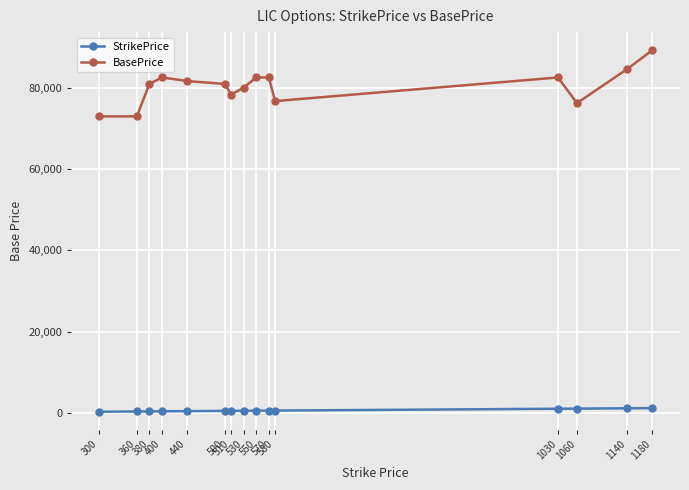

Rank the series at 1140 from lowest to highest value.

StrikePrice, BasePrice